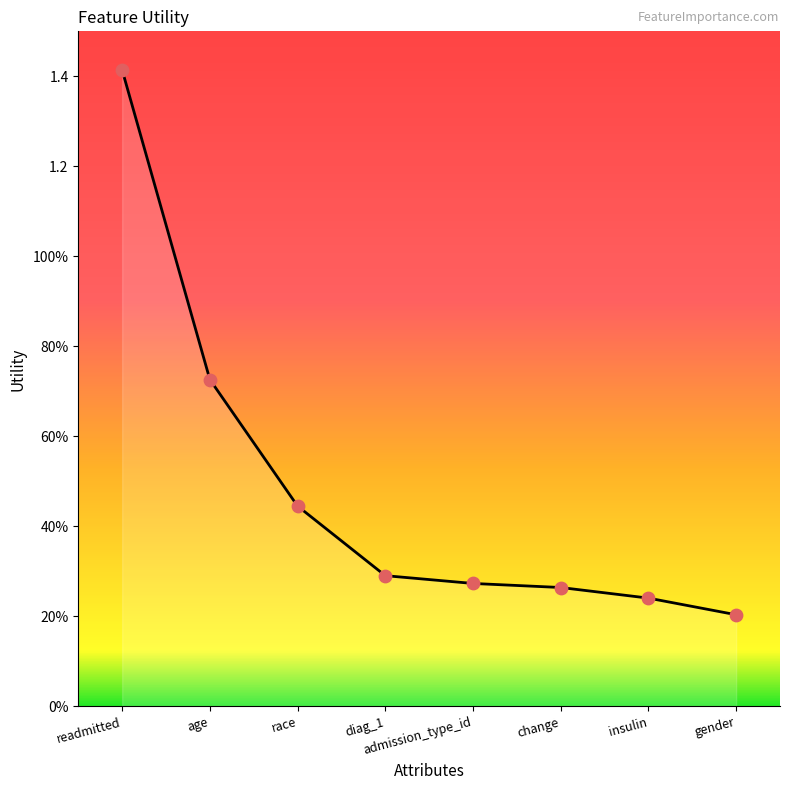

Does the chart have visible grid lines?

No